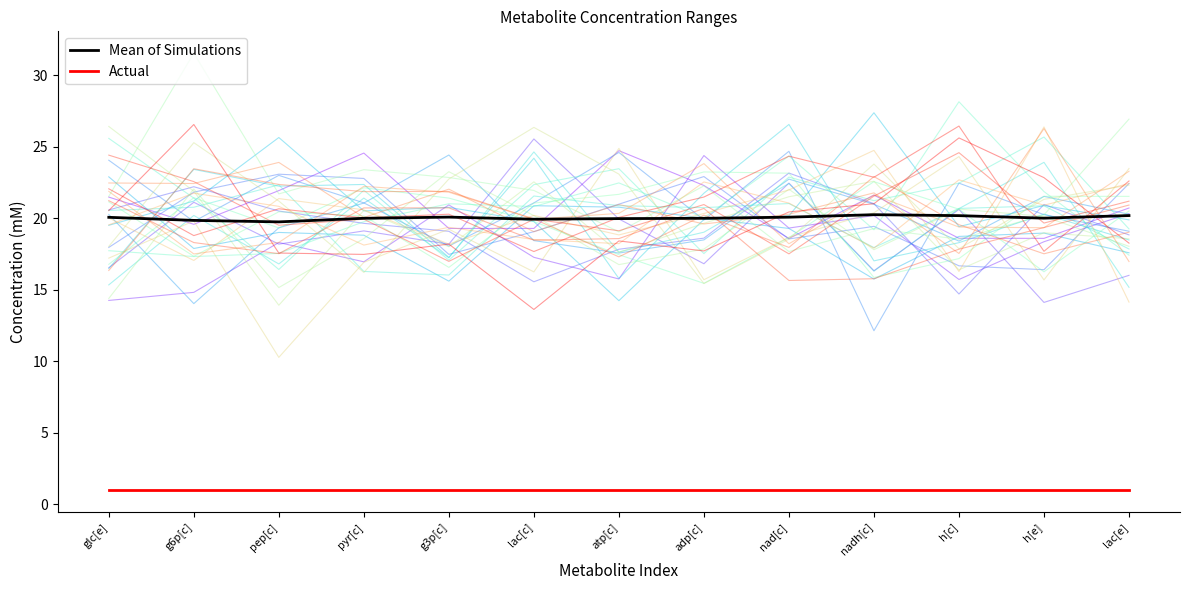

List the labels in order of Mean of Simulations value, smallest first.

pep[c], g6p[c], lac[c], atp[c], adp[c], pyr[c], h[e], glc[e], nad[c], g3p[c], h[c], lac[e], nadh[c]